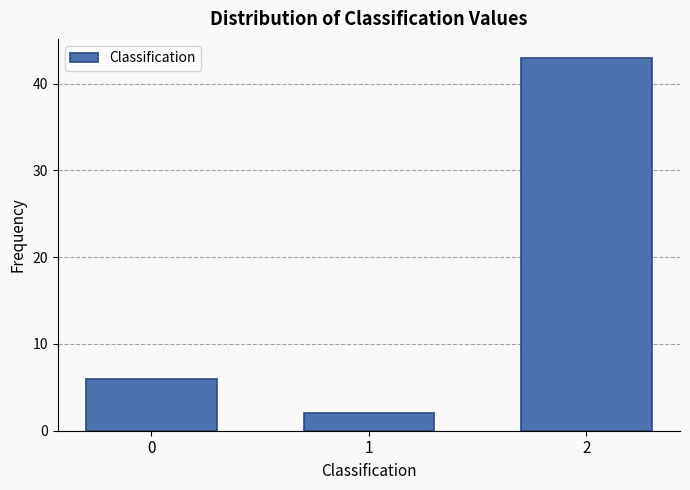

Reading left to right, list all the values displayed in this chart.

6	2	43